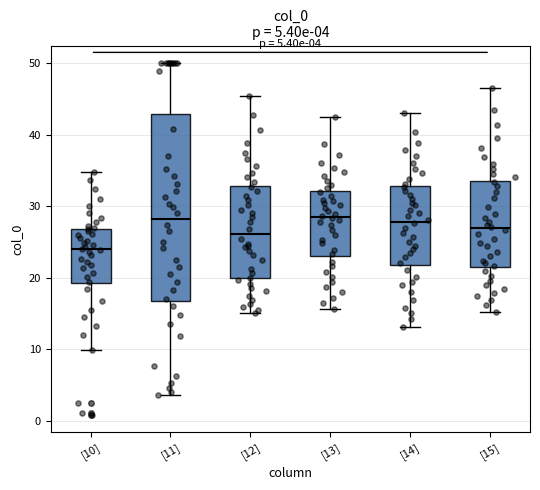

Which box's median line is the lowest?

[10]